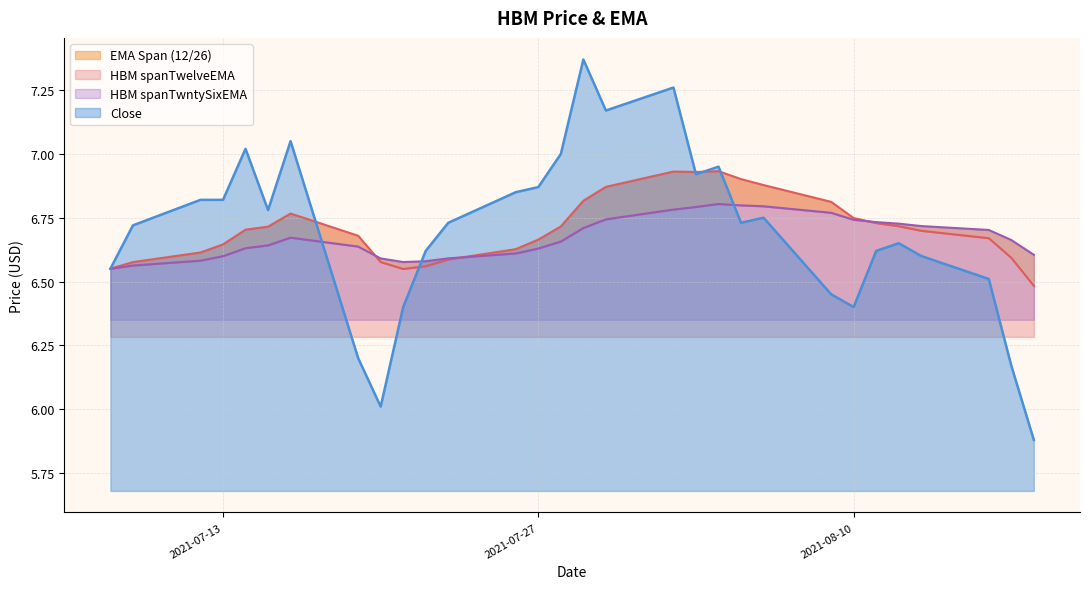

What is the total value across all series at 2021-08-09?

20.0